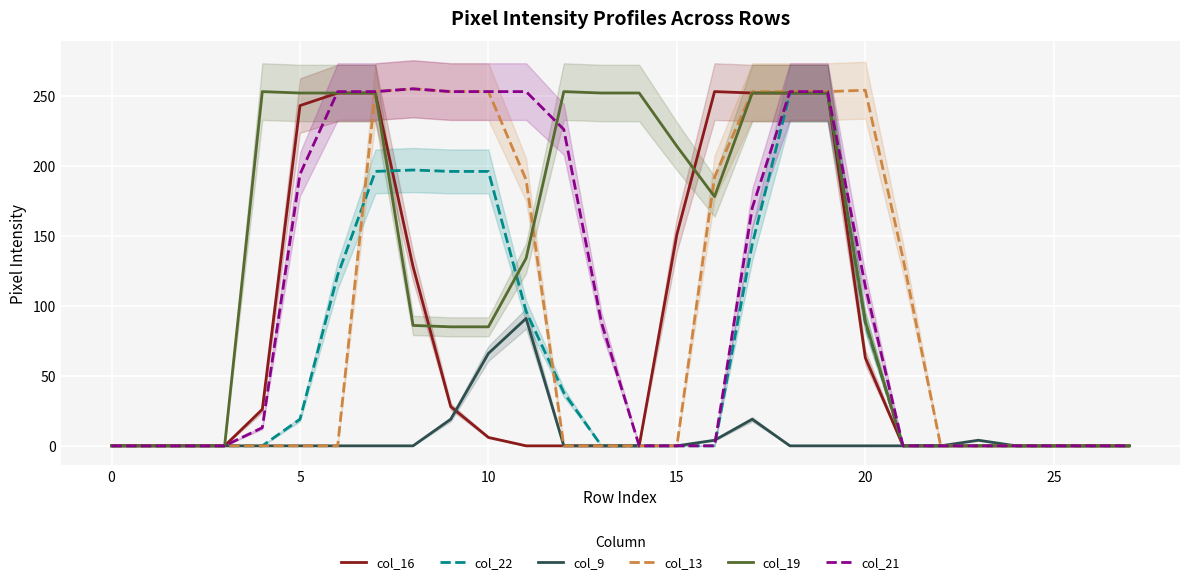

What is the label of the 23rd point from the left?

22